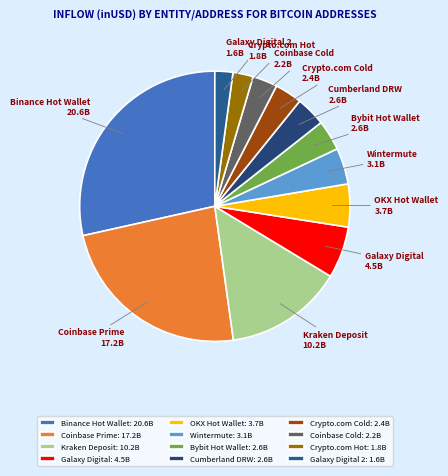

Between Crypto.com Hot and Galaxy Digital, which is larger?

Galaxy Digital